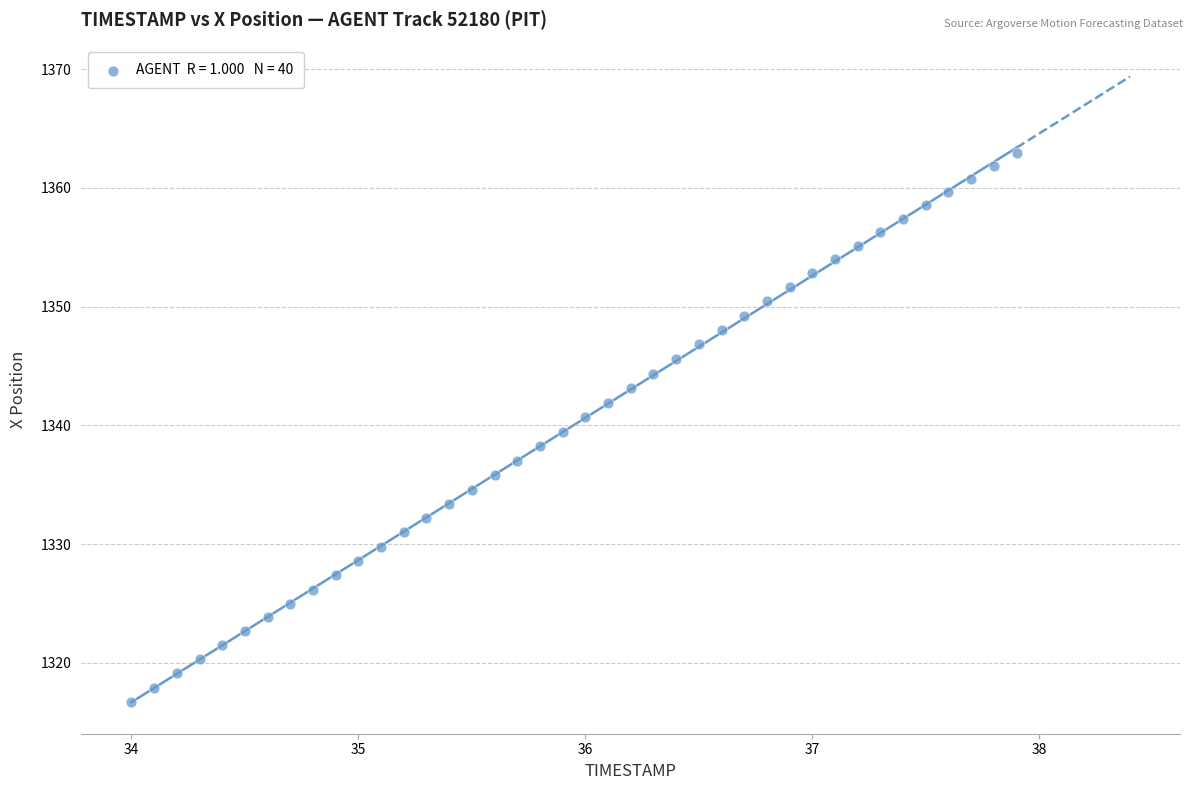

What is the range of Y values (max minus min)?

46.2